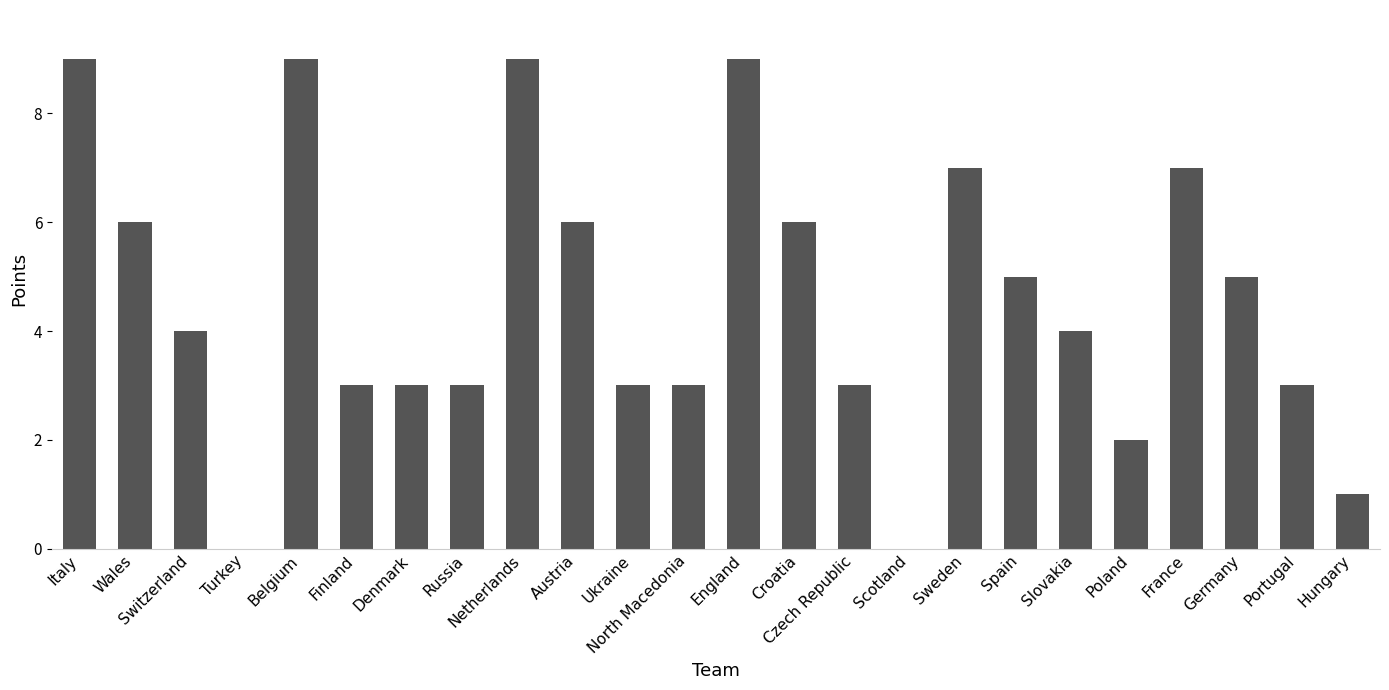

Reading left to right, transcribe all the data shown in this chart.

9	6	4	0	9	3	3	3	9	6	3	3	9	6	3	0	7	5	4	2	7	5	3	1